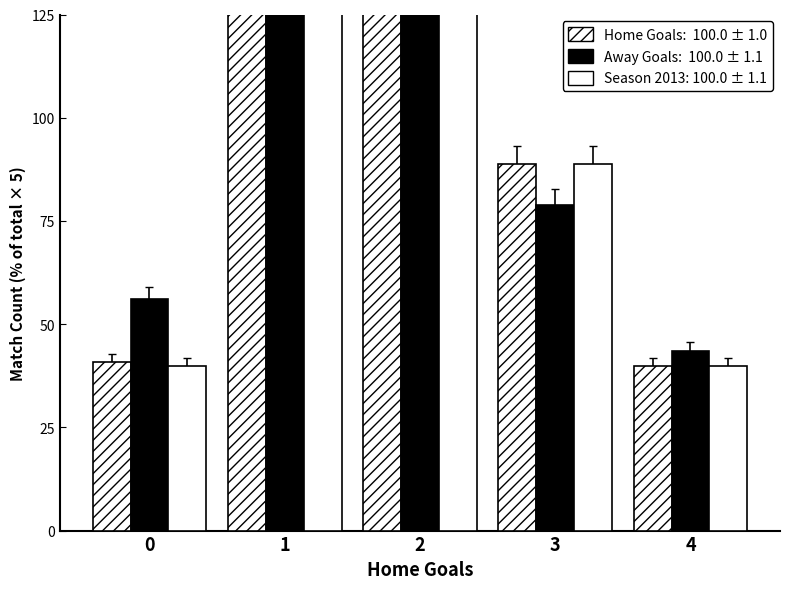

Where is Home Goals (count%) nearest to the value 109?

3